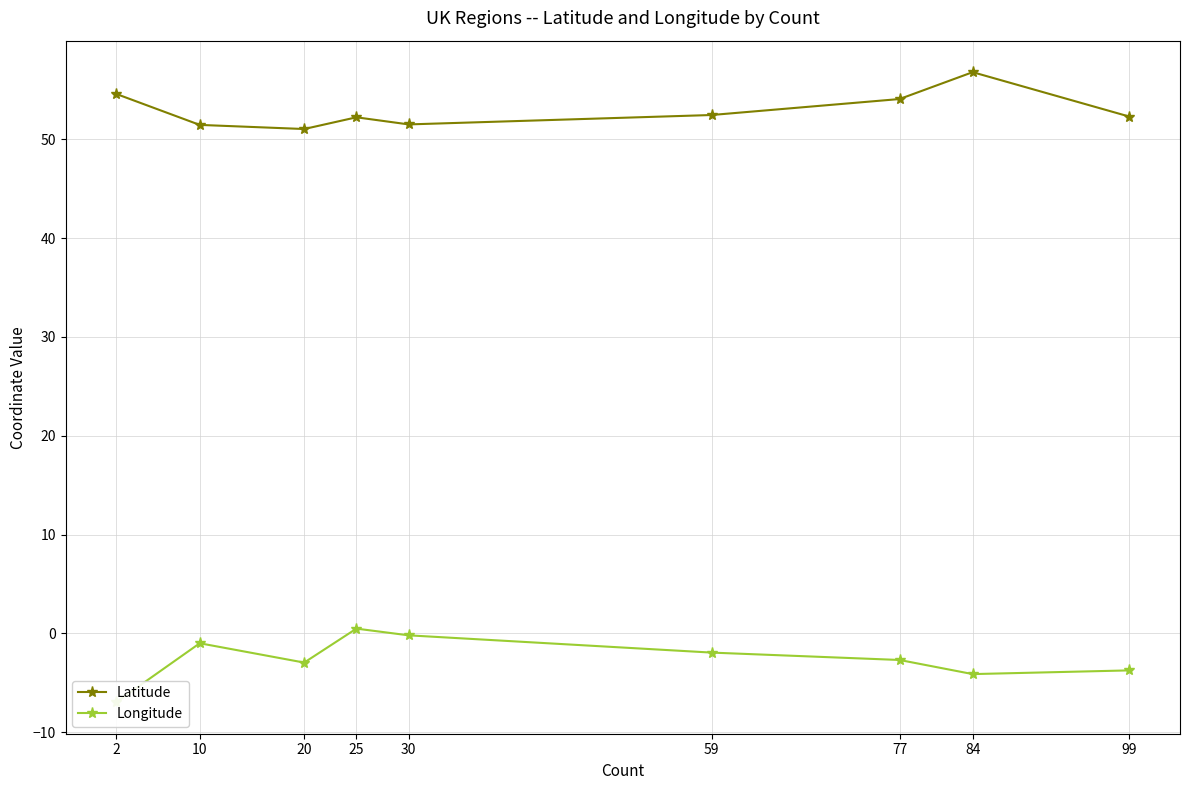

True or false: Latitude has more than 0 interior local peaks.

True